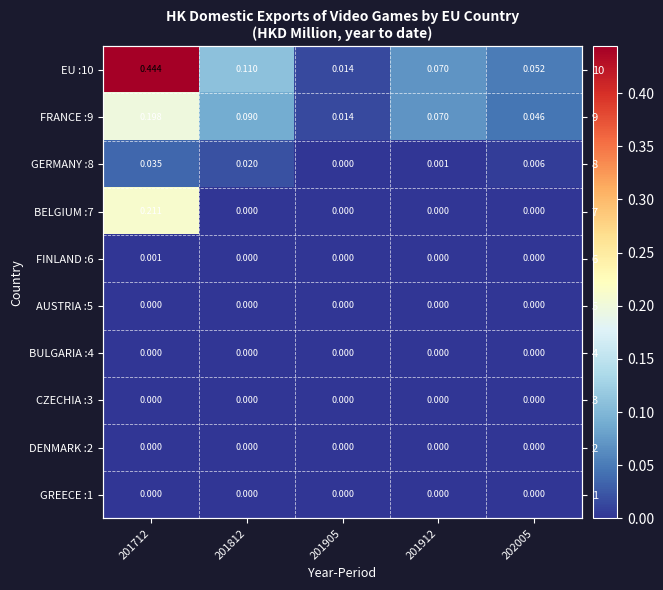

Rank the series at 201912 from highest to lowest value.

EU :10, FRANCE :9, GERMANY :8, BELGIUM :7, FINLAND :6, AUSTRIA :5, BULGARIA :4, CZECHIA :3, DENMARK :2, GREECE :1